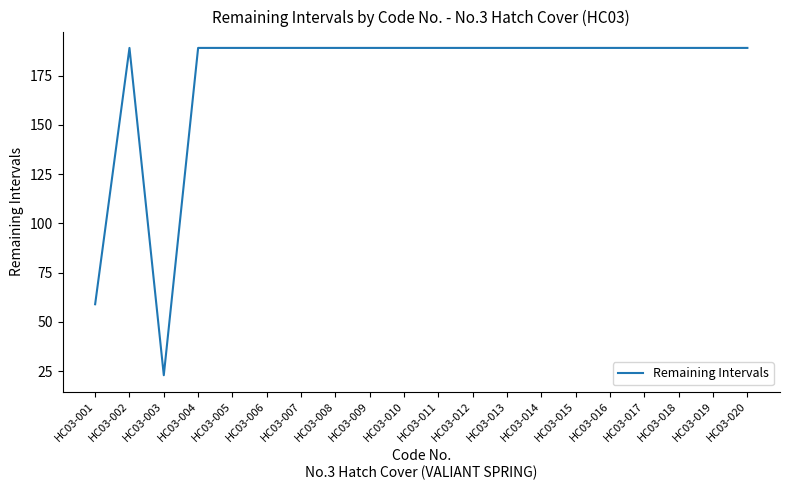

Approximately how many times larger is the value at HC03-020 compared to HC03-010?

1.0